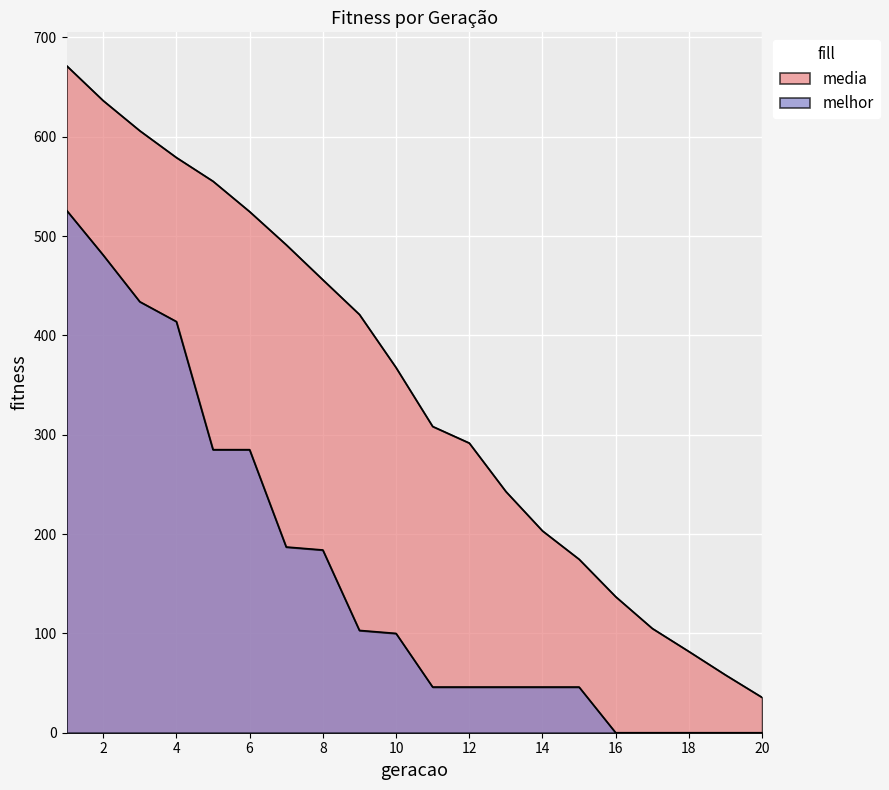

What is the greatest value displayed?

671.6